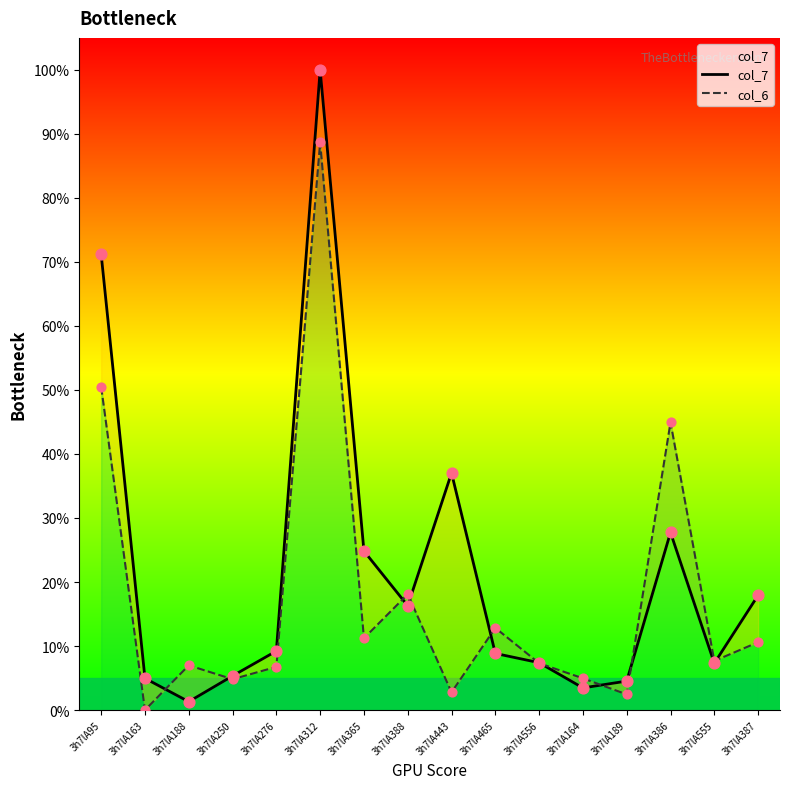

Is the value of col_6 at 3h7lA164 greater than the value of col_7 at 3h7lA189?

Yes